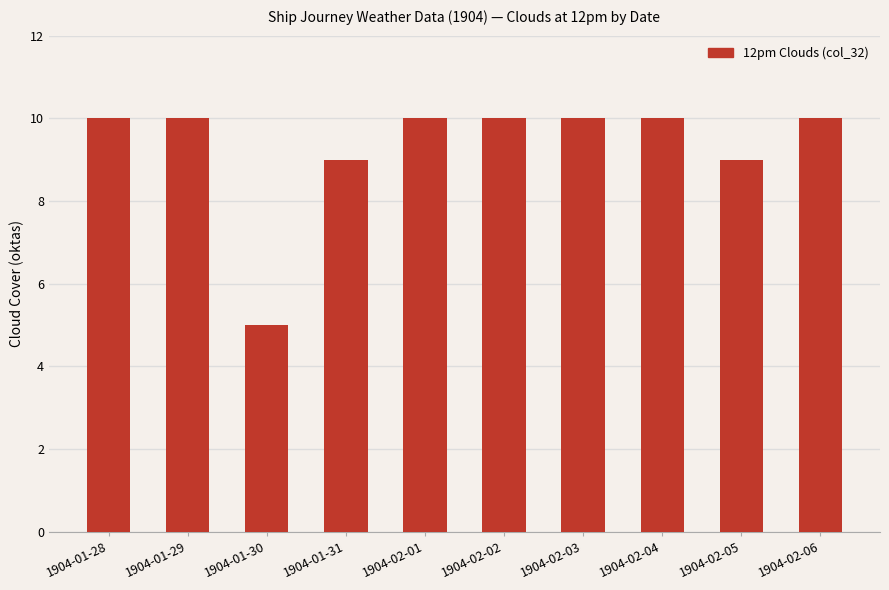

What is the difference between the maximum and second lowest values?

1